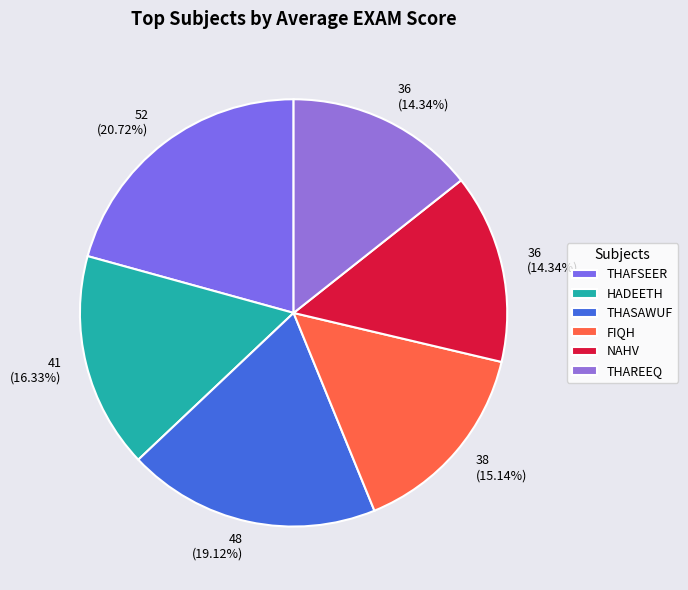

To the nearest percent, what is the combined percentage of FIQH and THASAWUF?

34%